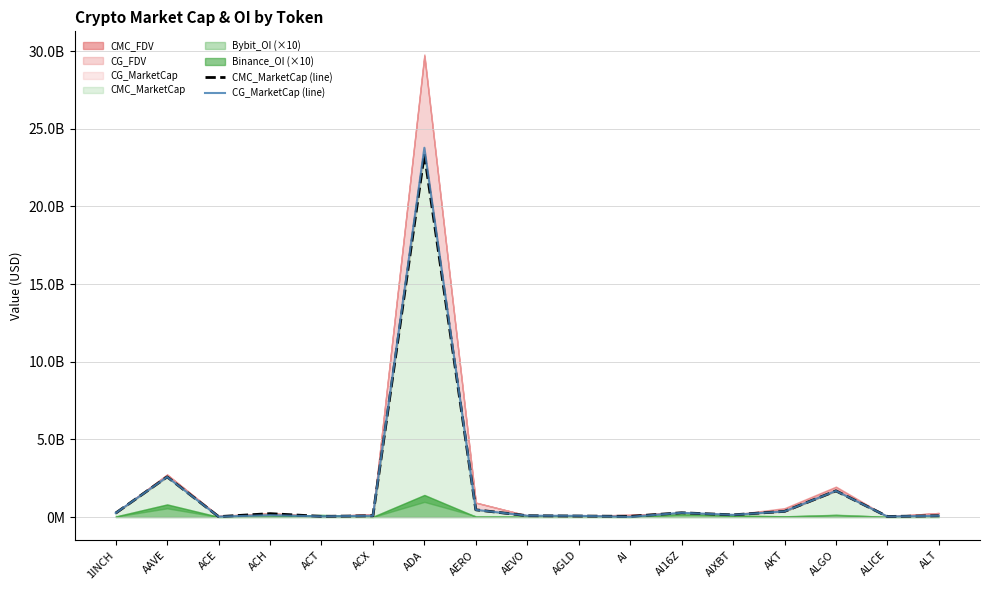

The CMC_MarketCap (line) series shows 84965508 at ACH. True or false?

False